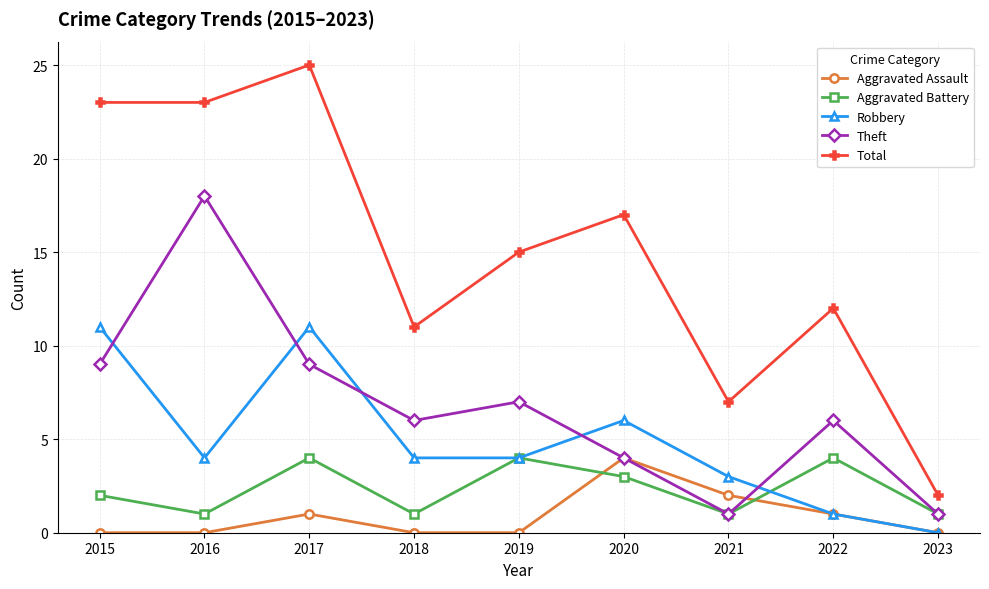

True or false: Aggravated Battery and Total intersect in this chart.

False